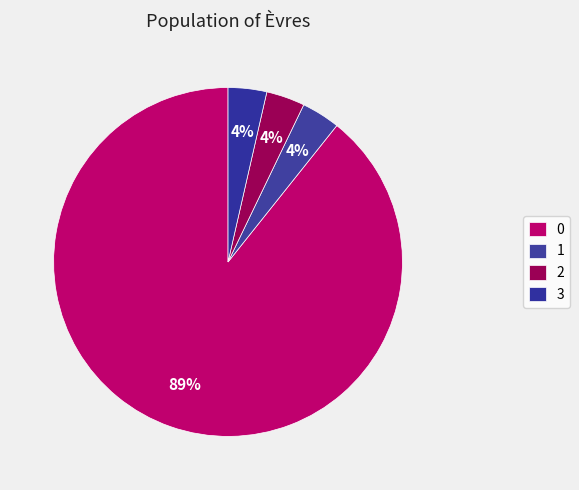

What percentage is the 2 slice, to the nearest percent?

4%